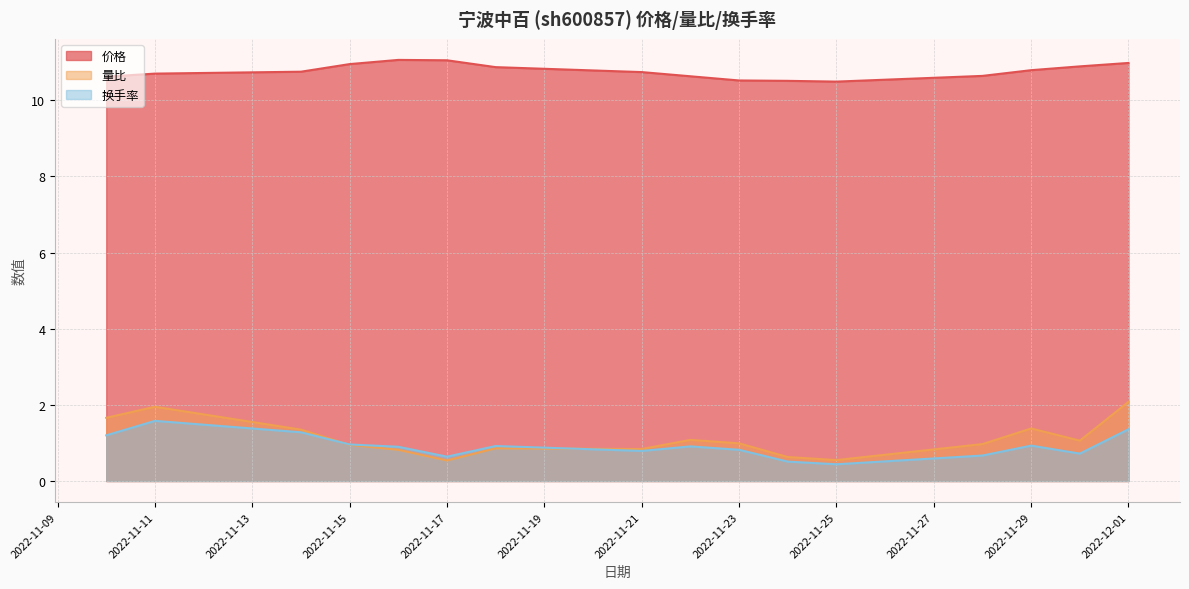

What is the difference between the 量比 values at 2022-11-24 and 2022-11-16?

0.2